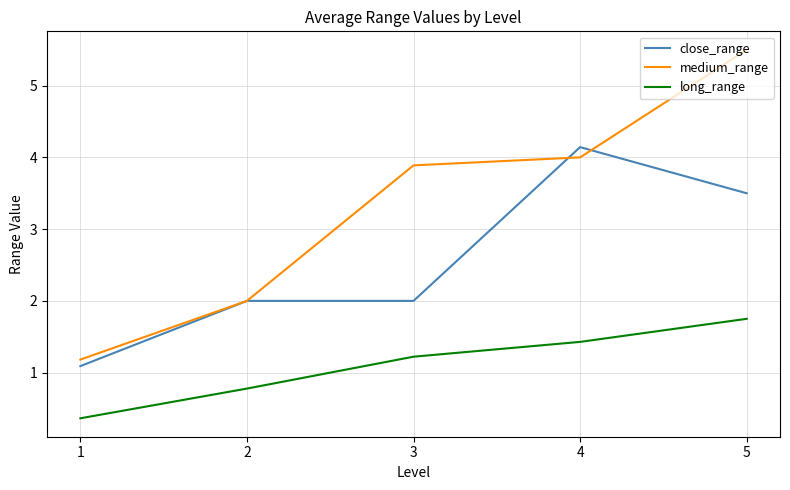

What is the difference between the maximum and second lowest values in the medium_range series?

3.5